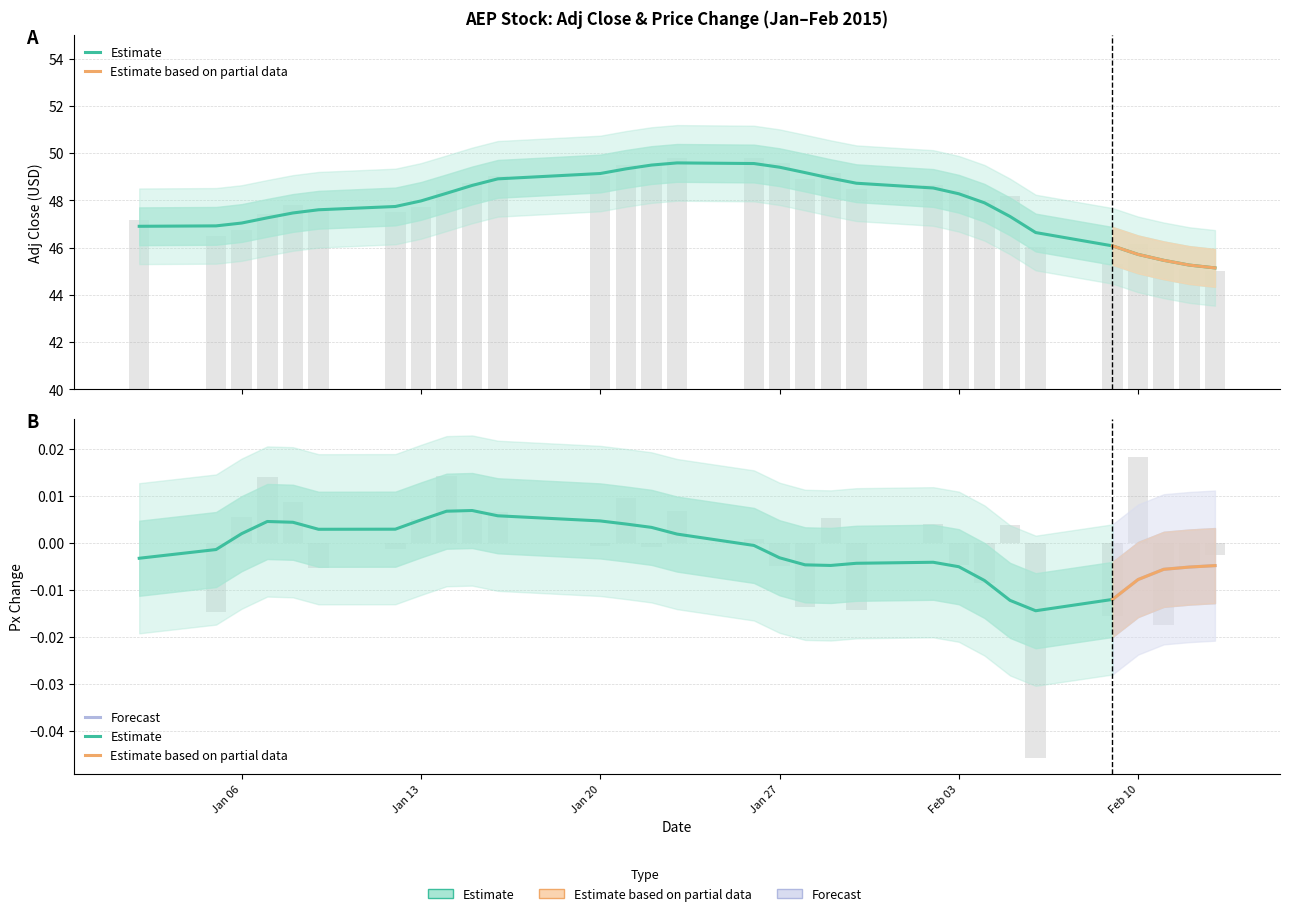

Which series has the widest spread of values?

adj_close